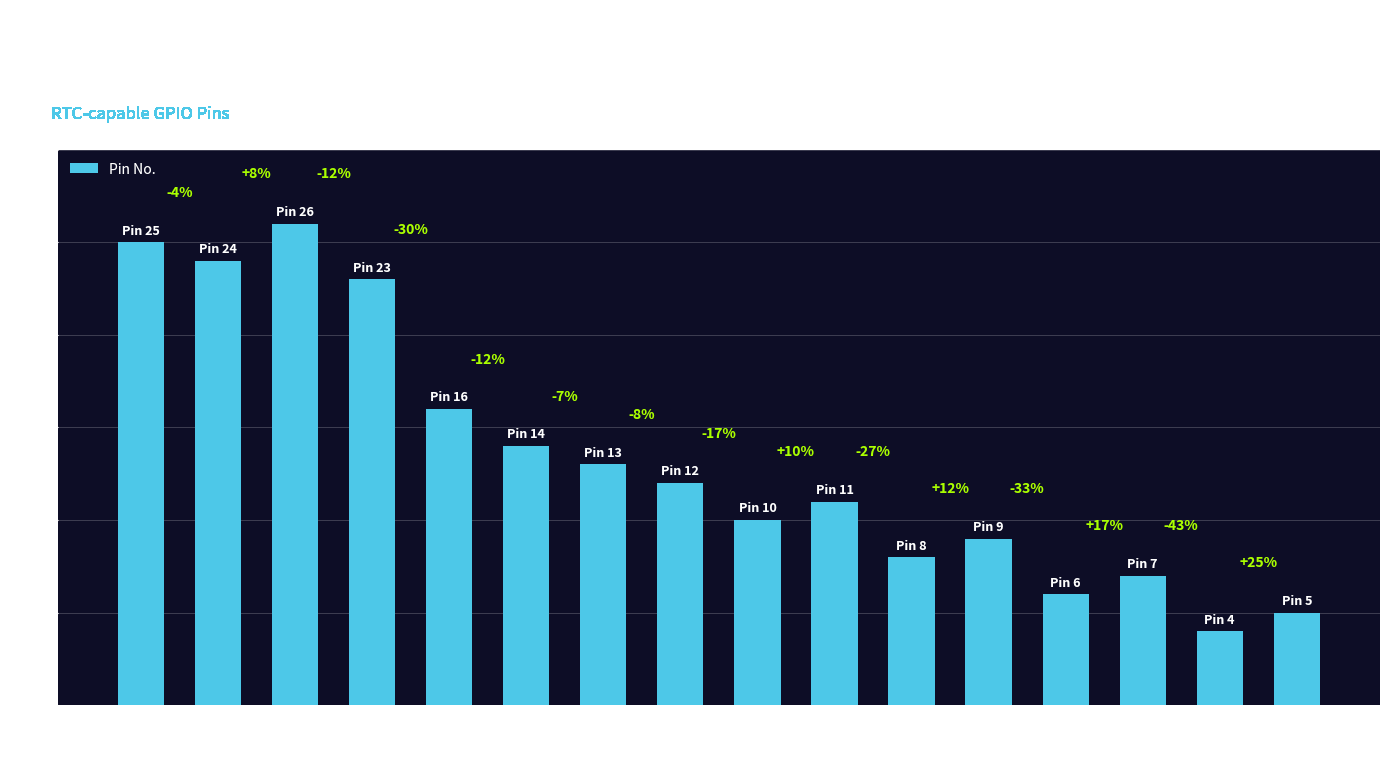

Are the bars horizontal?

No